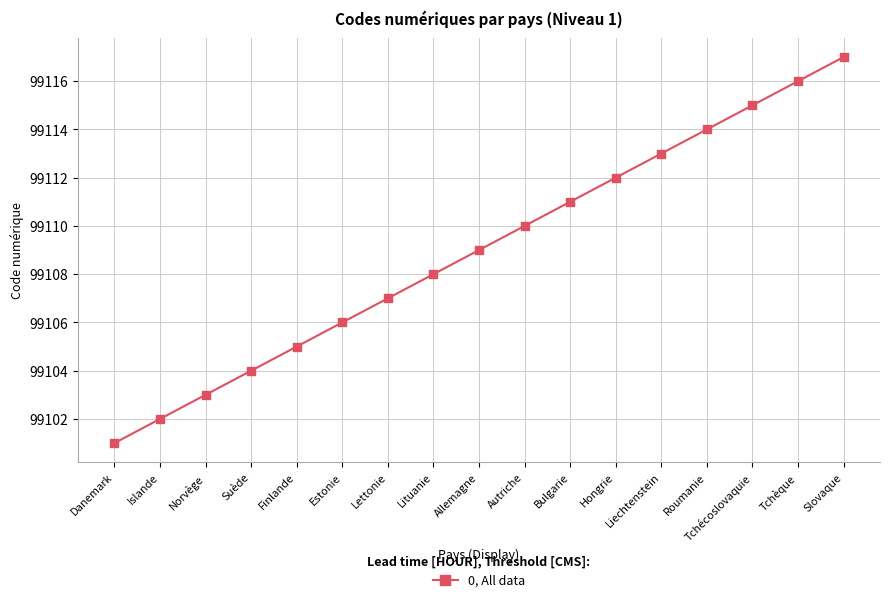

Which has a higher value, Roumanie or Danemark?

Roumanie